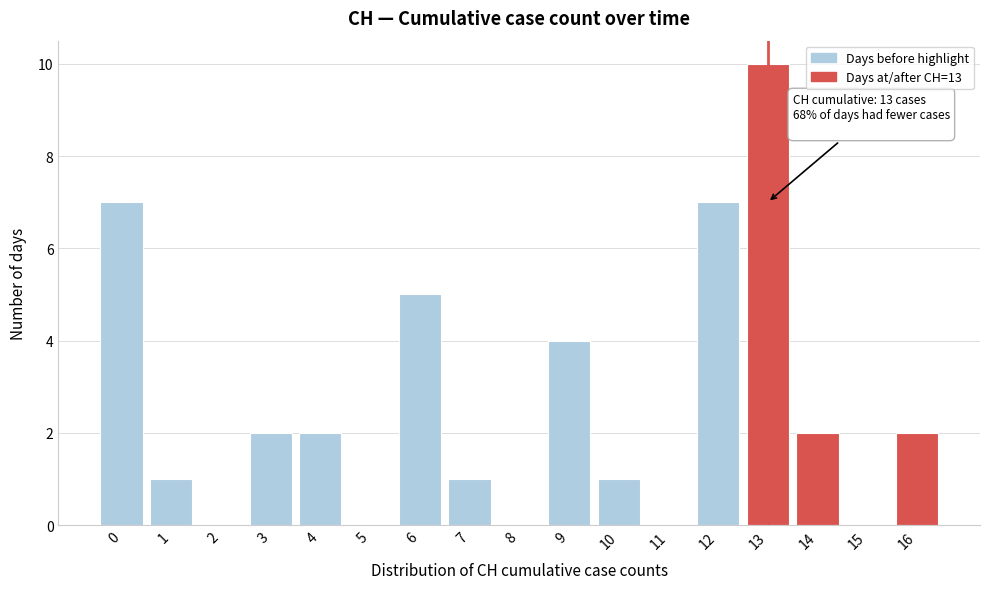

Reading left to right, transcribe all the data shown in this chart.

0=7	1=1	2=0	3=2	4=2	5=0	6=5	7=1	8=0	9=4	10=1	11=0	12=7	13=10	14=2	15=0	16=2